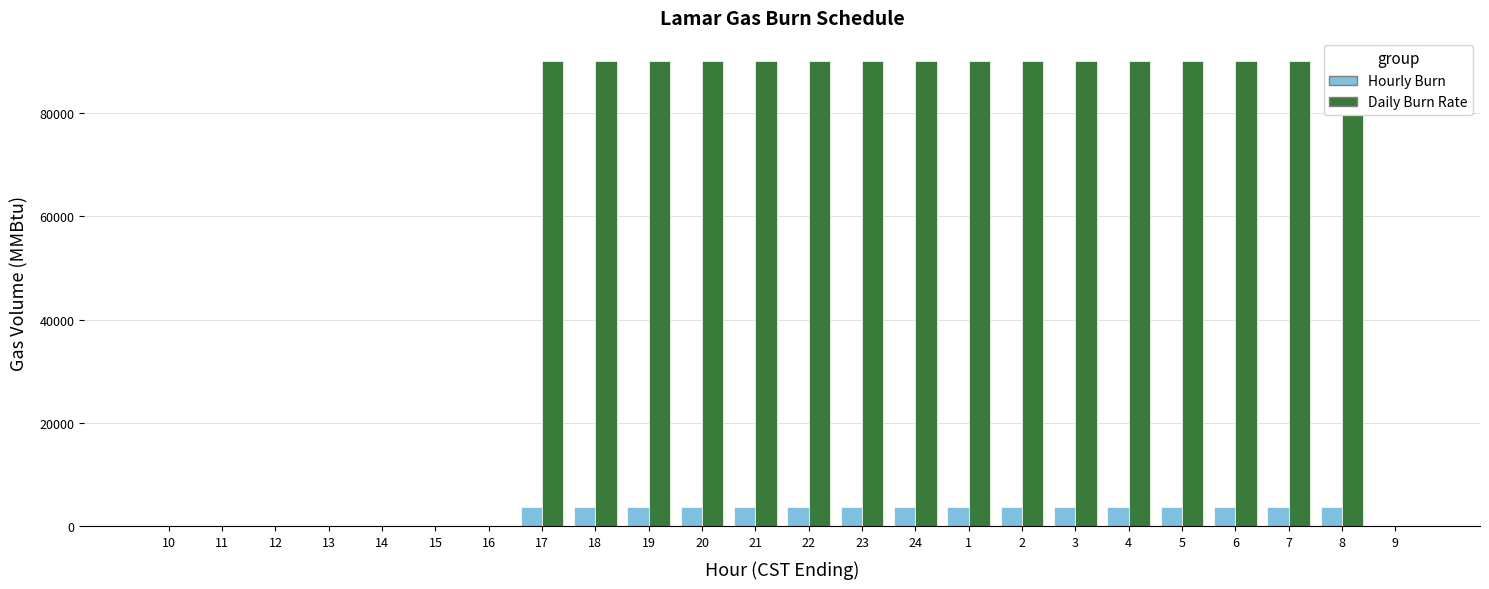

Rank the series at 1 from highest to lowest value.

Daily Burn Rate, Hourly Burn